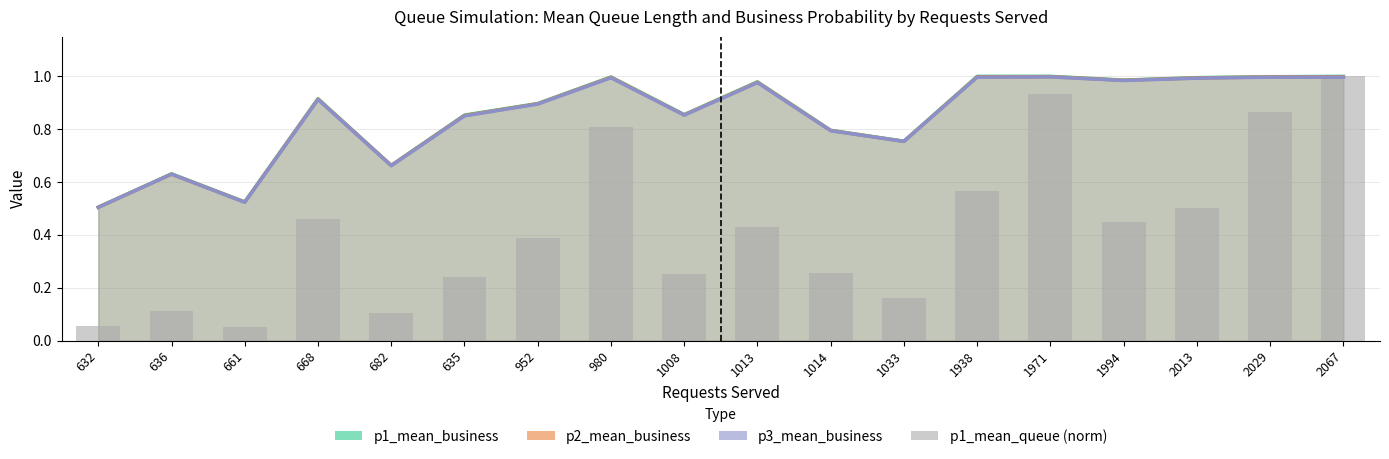

Reading left to right, extract all data points from this chart.

0.1	0.1	0.1	0.5	0.1	0.2	0.4	0.8	0.3	0.4	0.3	0.2	0.6	0.9	0.4	0.5	0.9	1.0